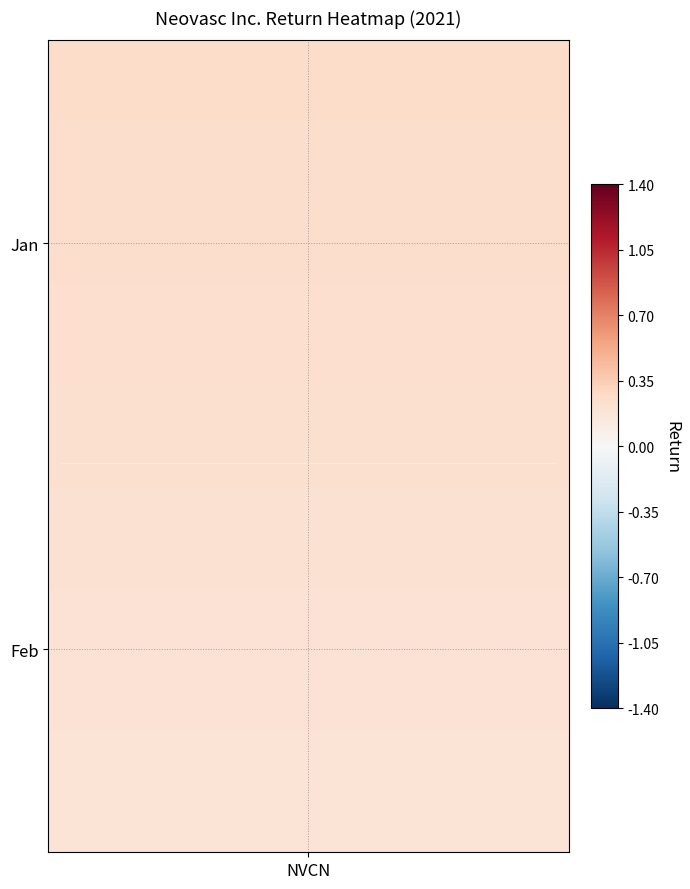

Between 11 and 12, which is larger?

11